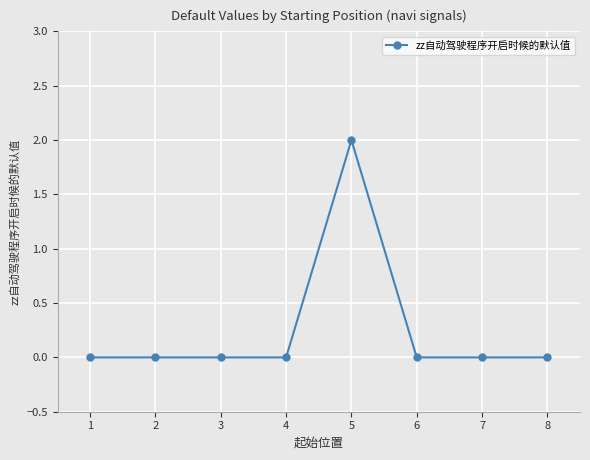

True or false: the data shows 1 at 2.

False